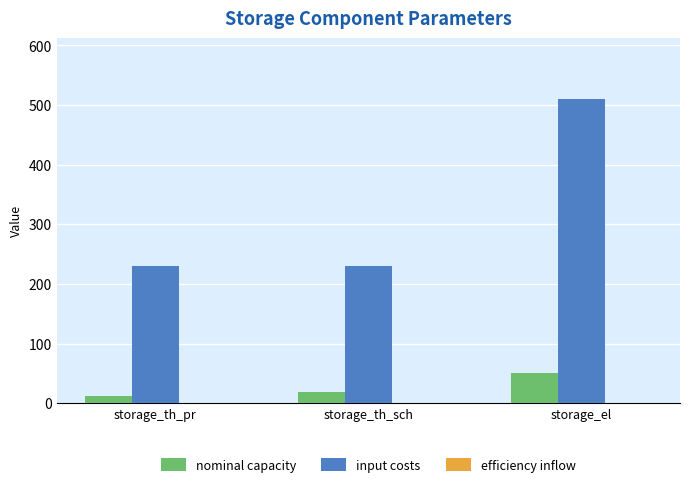

What is the sum of all nominal capacity values?

82.0